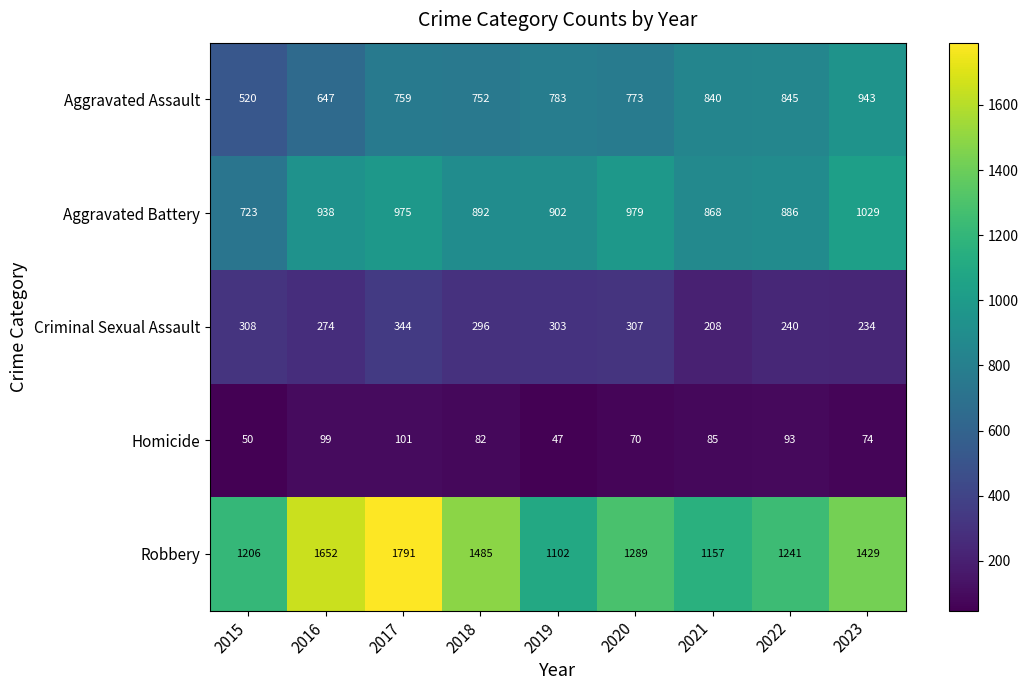

Between 2016 and 2021, which series saw the biggest shift?

Robbery